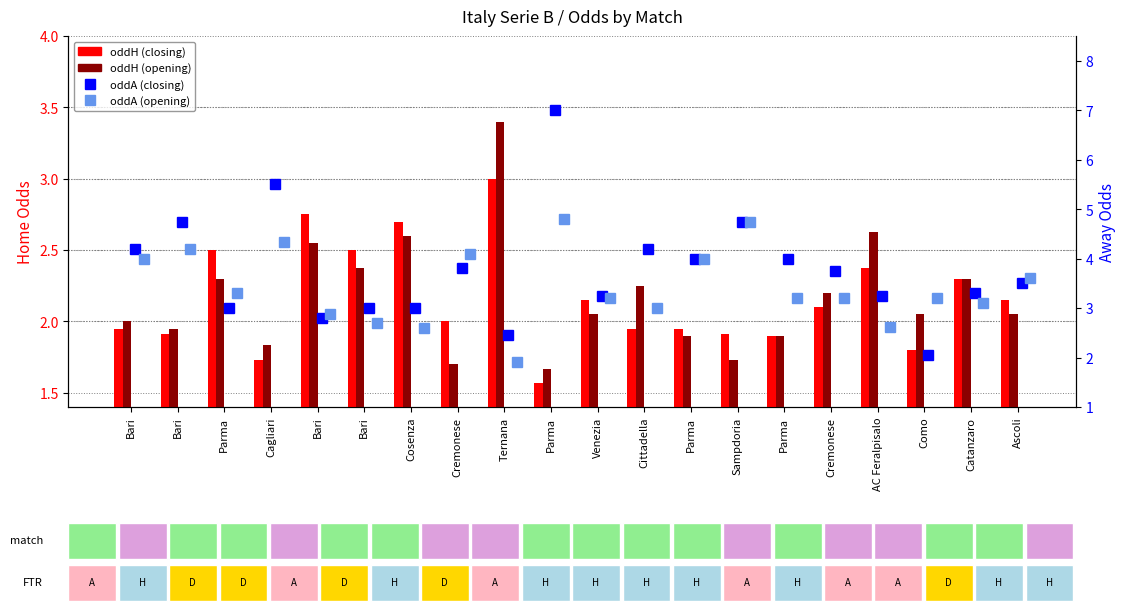

At which label is oddH_op closest to 2?

Bari